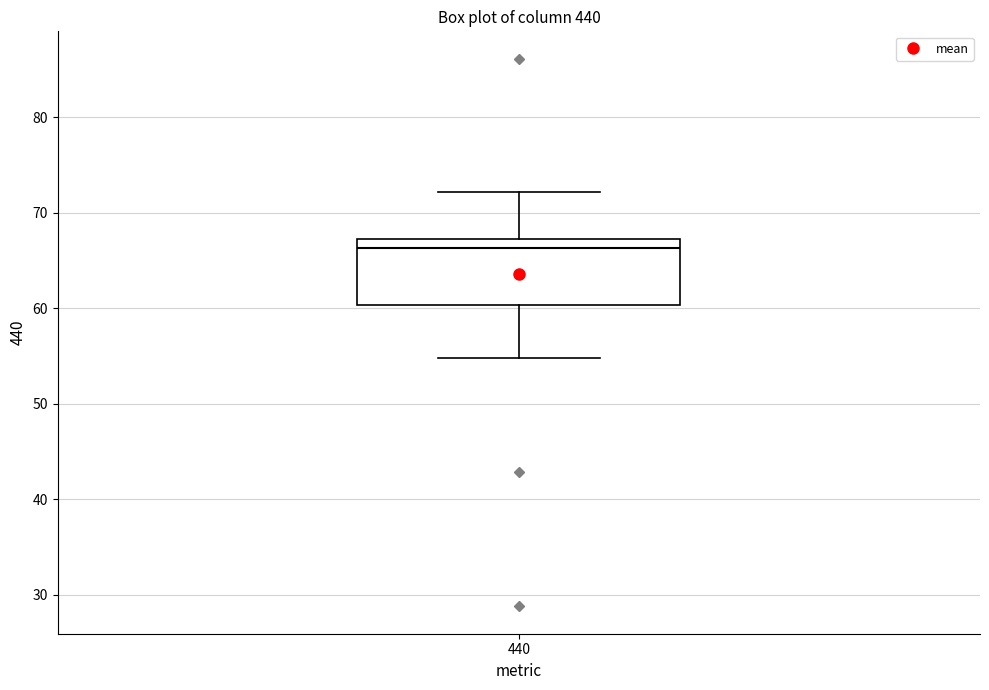

Transcribe this box plot: give where the median line is, the range the box spans, and where the two whiskers end, as read against the y-axis. The values are not printed on the chart, so give them approximately, as read against the axis.

median 66, box 60 to 67, whiskers 55 to 72